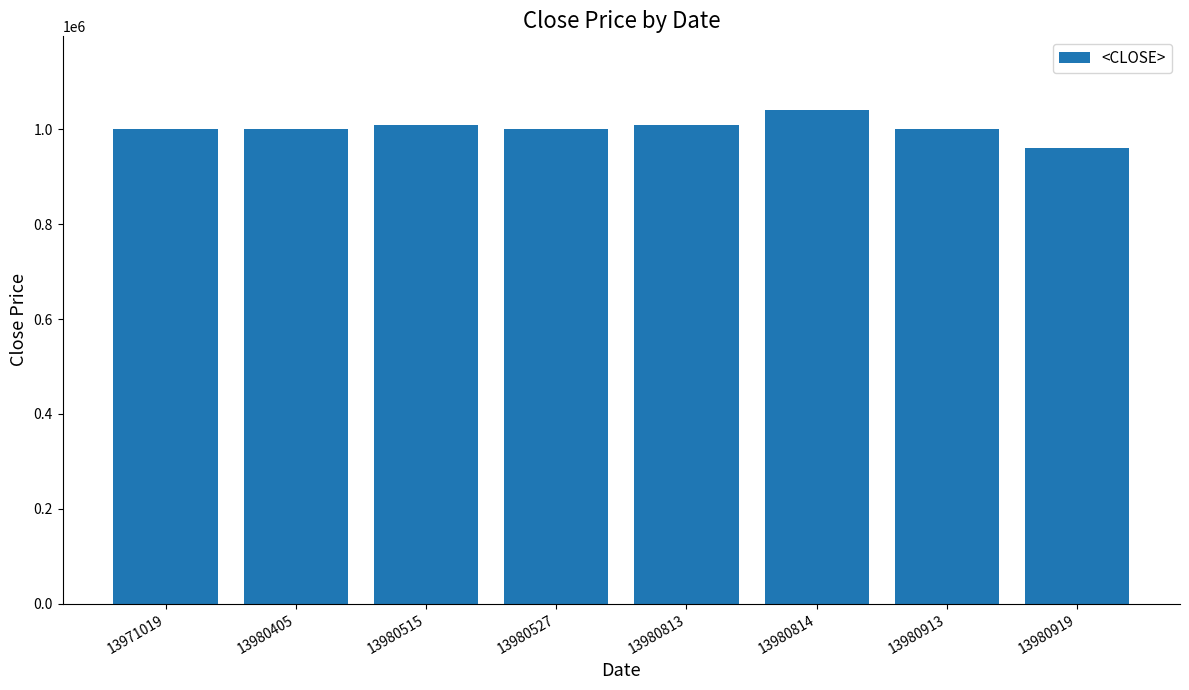

Which category has the lowest value across all series?

13980919